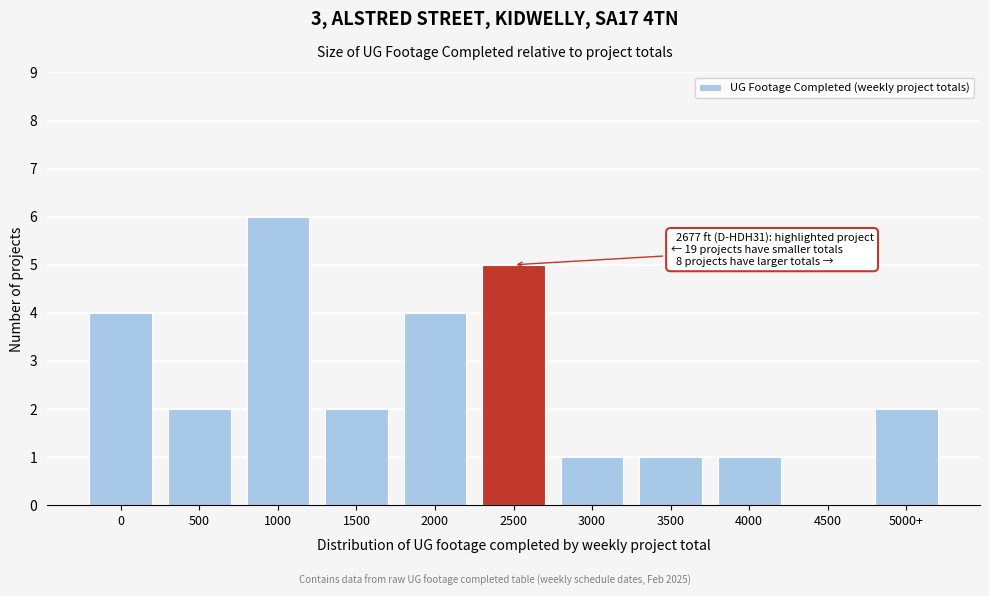

Reading left to right, list all the values displayed in this chart.

0=4	500=2	1000=6	1500=2	2000=4	2500=5	3000=1	3500=1	4000=1	4500=0	5000+=2